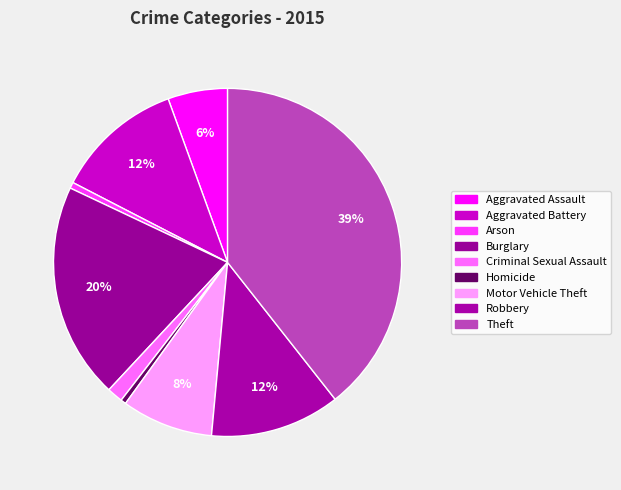

Approximately how many times larger is the value at Burglary compared to Aggravated Battery?

1.7